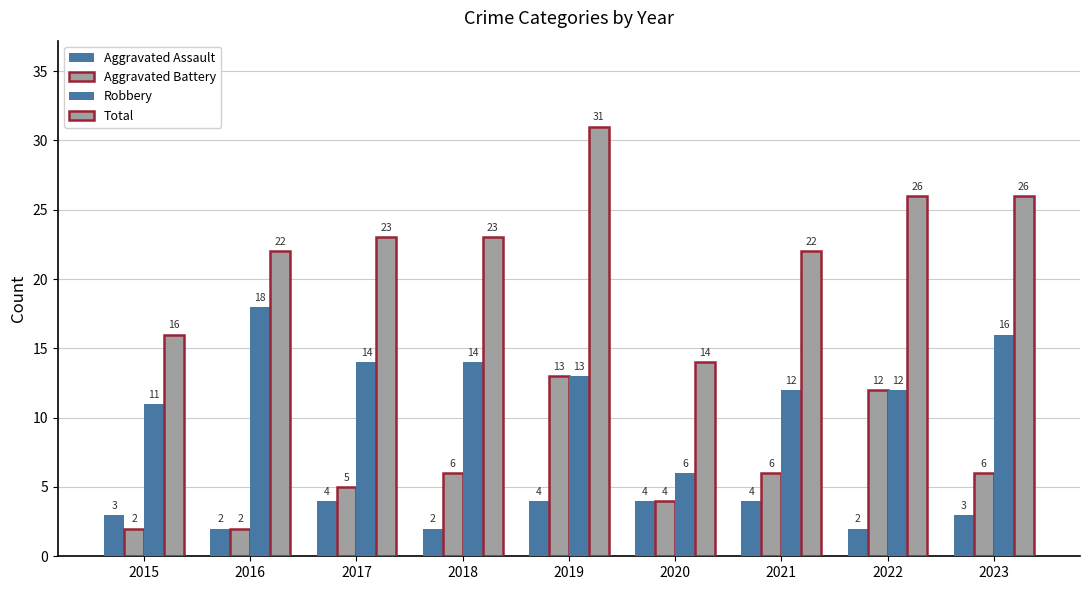

How many distinct data groups are displayed?

4